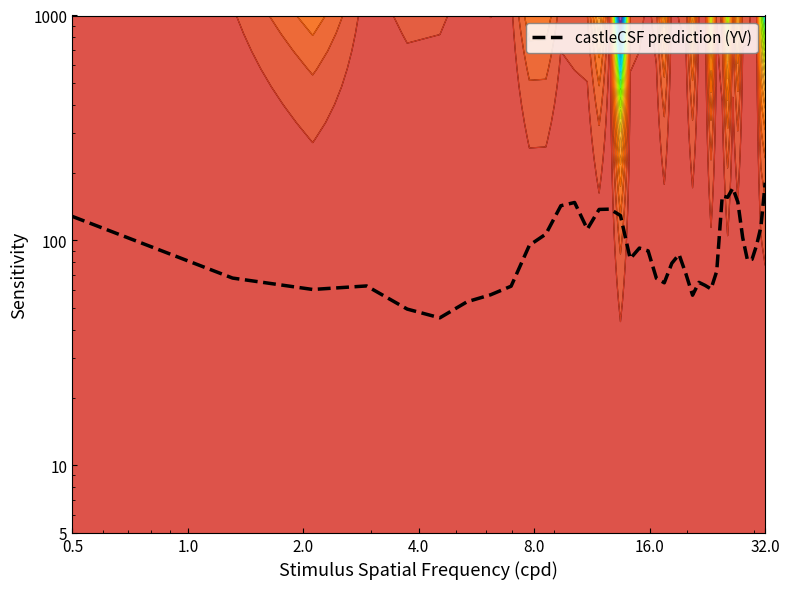

Count the number of values greater than 86.

20